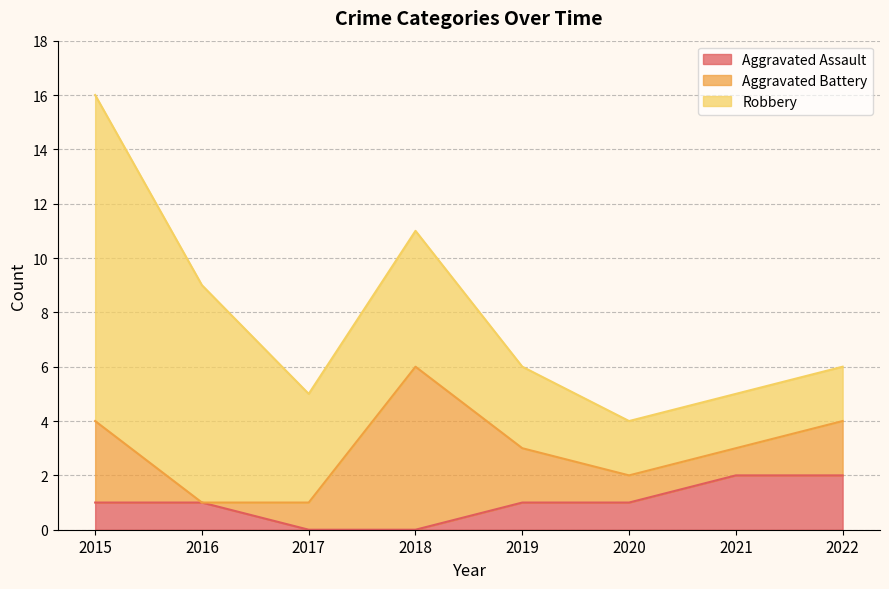

At 2017, list the series in order from largest to smallest.

Robbery, Aggravated Battery, Aggravated Assault